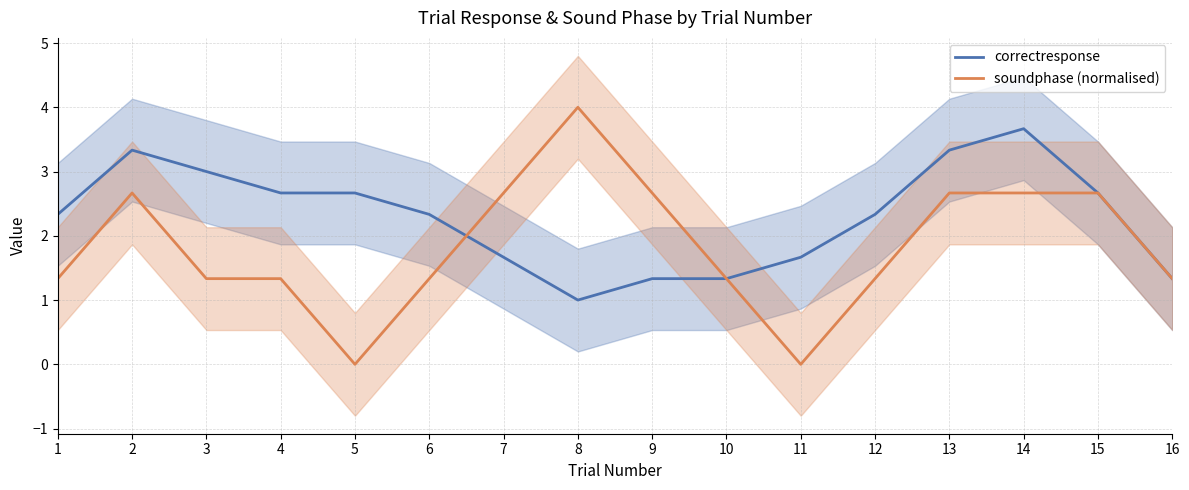

List the labels in order of soundphase (normalised) value, largest first.

8, 2, 7, 9, 13, 14, 15, 1, 3, 4, 6, 10, 12, 16, 5, 11